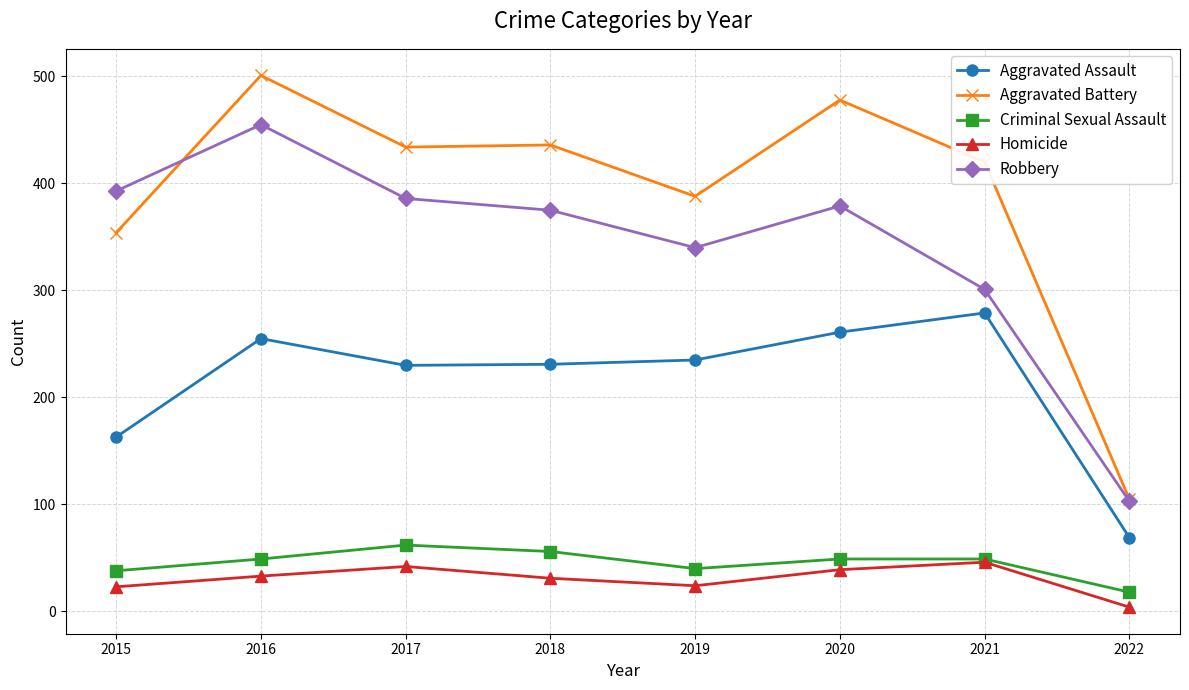

In Robbery, how many points are higher than both neighbors (excluding endpoints)?

2